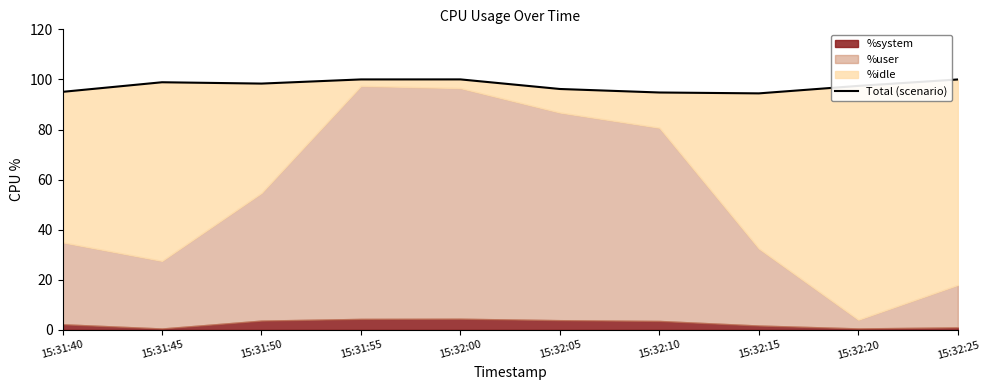

The chart shows a value of 95.0 at 15:31:40. True or false?

True